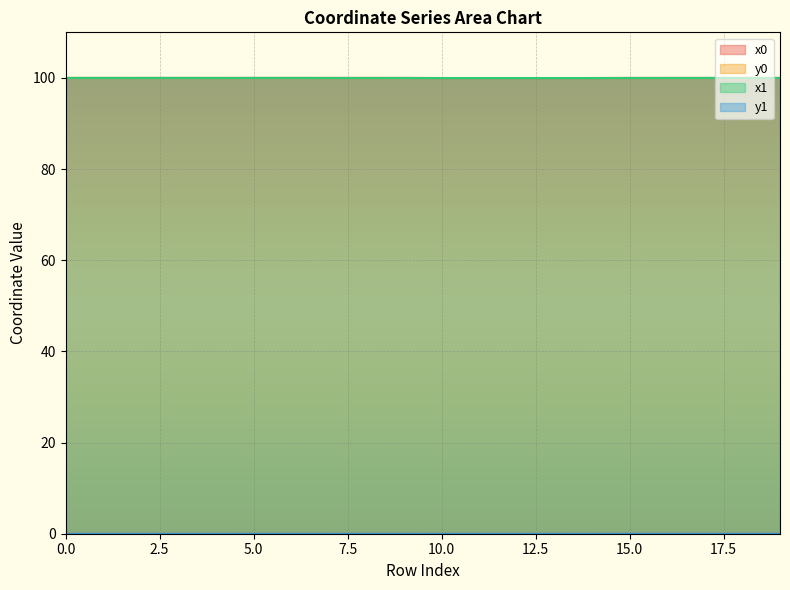

Which series has the largest total across all categories?

x1